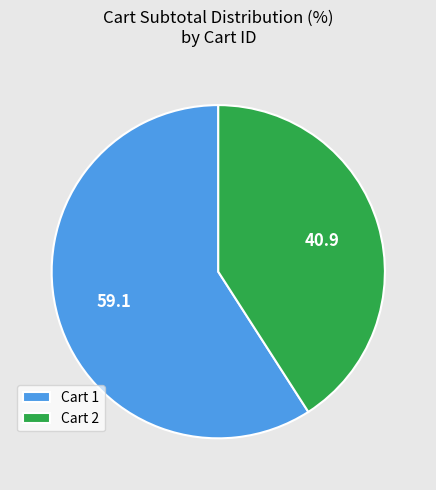

Rank the categories by value from lowest to highest.

Cart 2, Cart 1